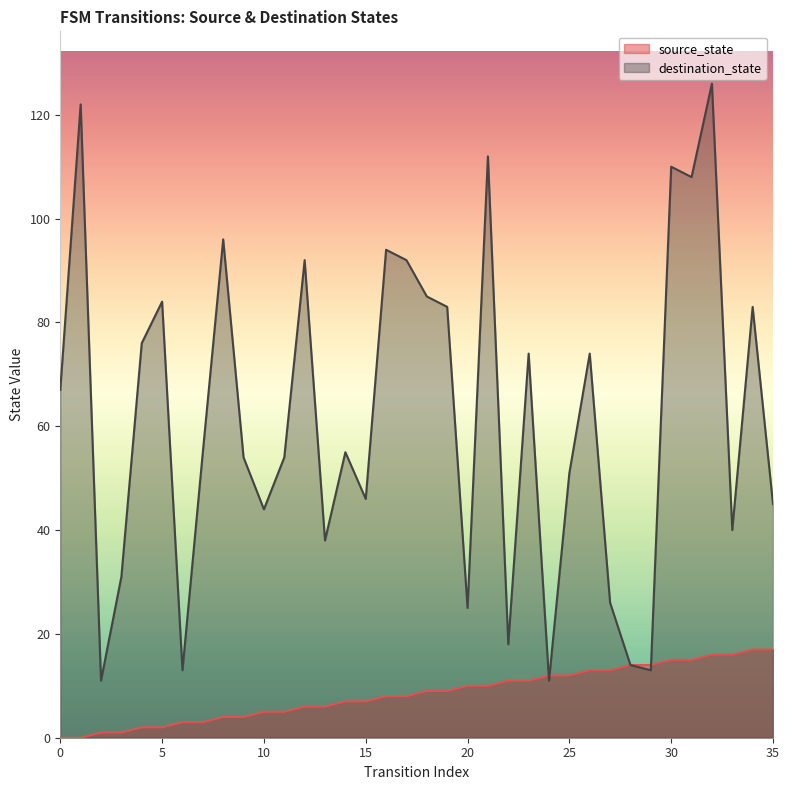

Reading left to right, what are all the values shown in this chart?

source_state: 0=0	1=0	2=1	3=1	4=2	5=2	6=3	7=3	8=4	9=4	10=5	11=5	12=6	13=6	14=7	15=7	16=8	17=8	18=9	19=9	20=10	21=10	22=11	23=11	24=12	25=12	26=13	27=13	28=14	29=14	30=15	31=15	32=16	33=16	34=17	35=17
destination_state: 0=67	1=122	2=11	3=31	4=76	5=84	6=13	7=55	8=96	9=54	10=44	11=54	12=92	13=38	14=55	15=46	16=94	17=92	18=85	19=83	20=25	21=112	22=18	23=74	24=11	25=51	26=74	27=26	28=14	29=13	30=110	31=108	32=126	33=40	34=83	35=45